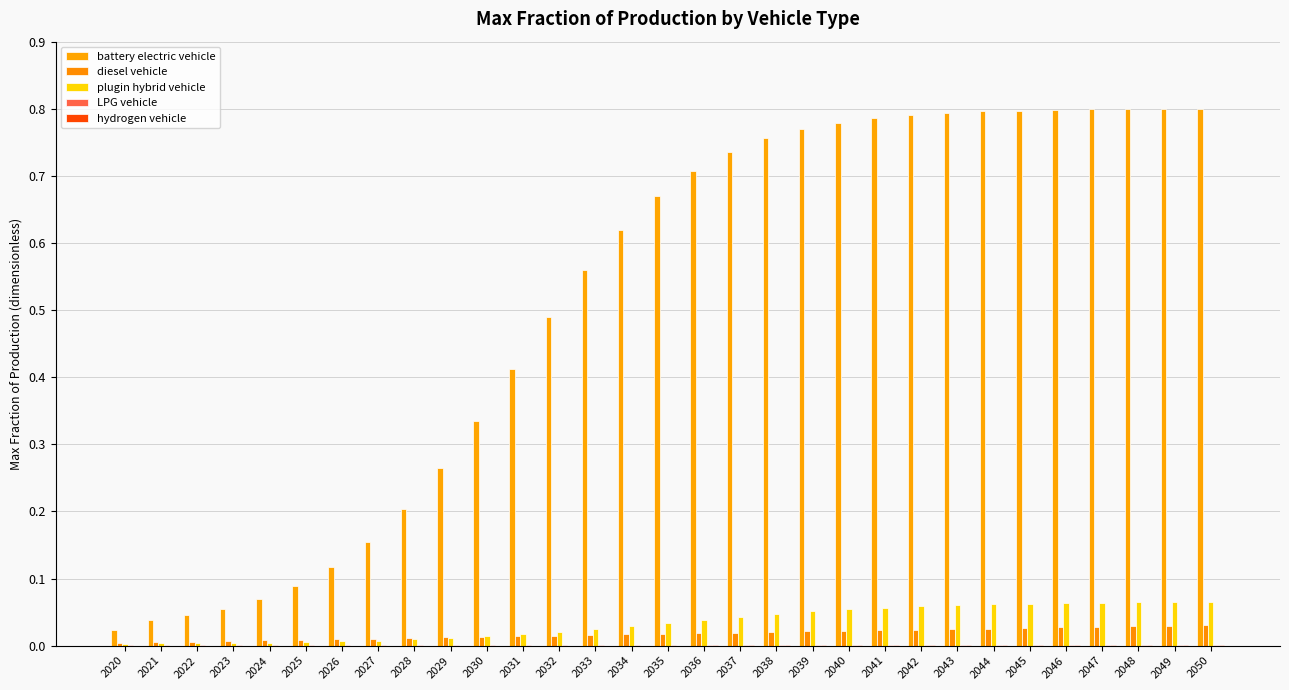

What is the total value across all series at 2031?

0.4